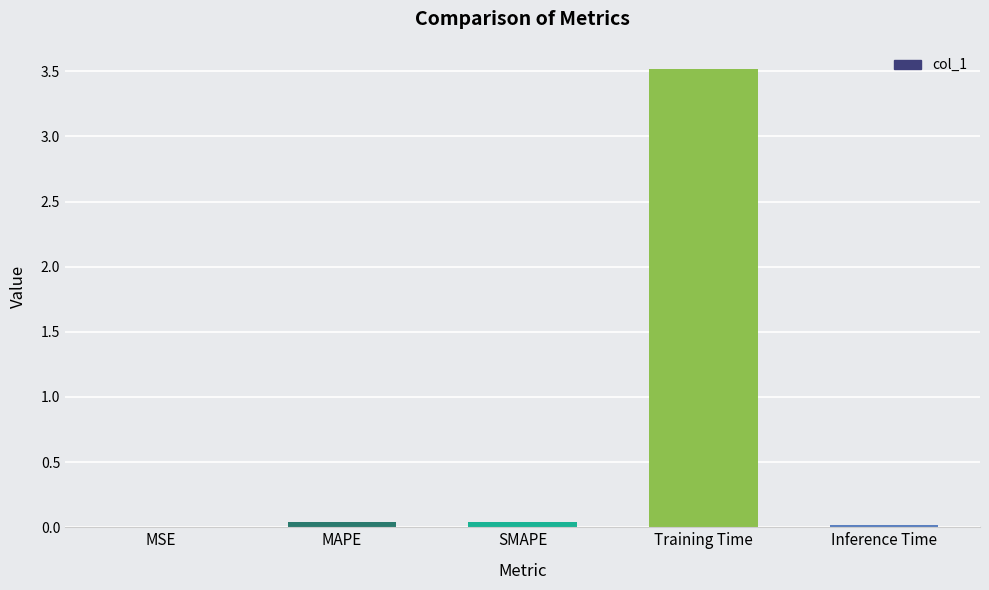

What is the sum of the values at Inference Time and Training Time?

3.5